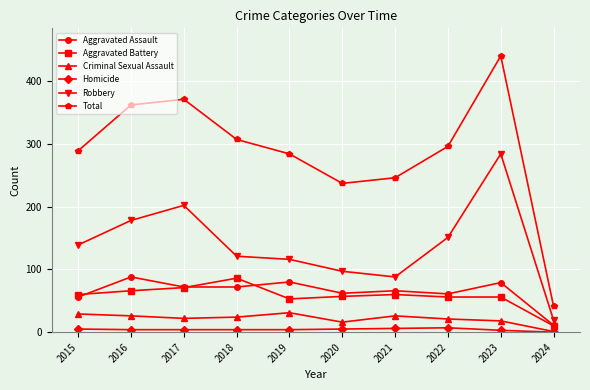

Count the number of data series in this chart.

6